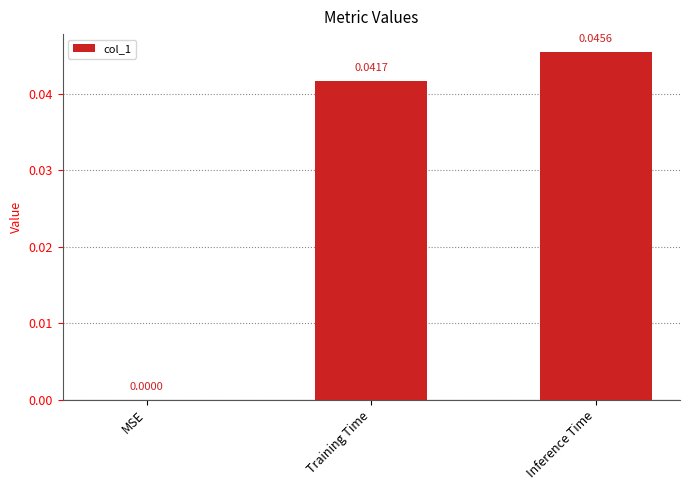

Between Inference Time and Training Time, which is larger?

Inference Time